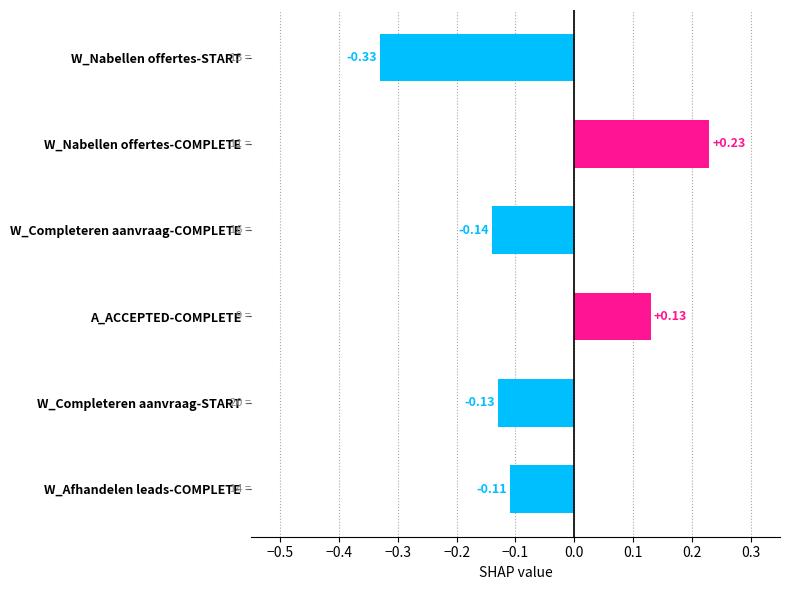

At which label is the value closest to 0?

W_Afhandelen leads-COMPLETE